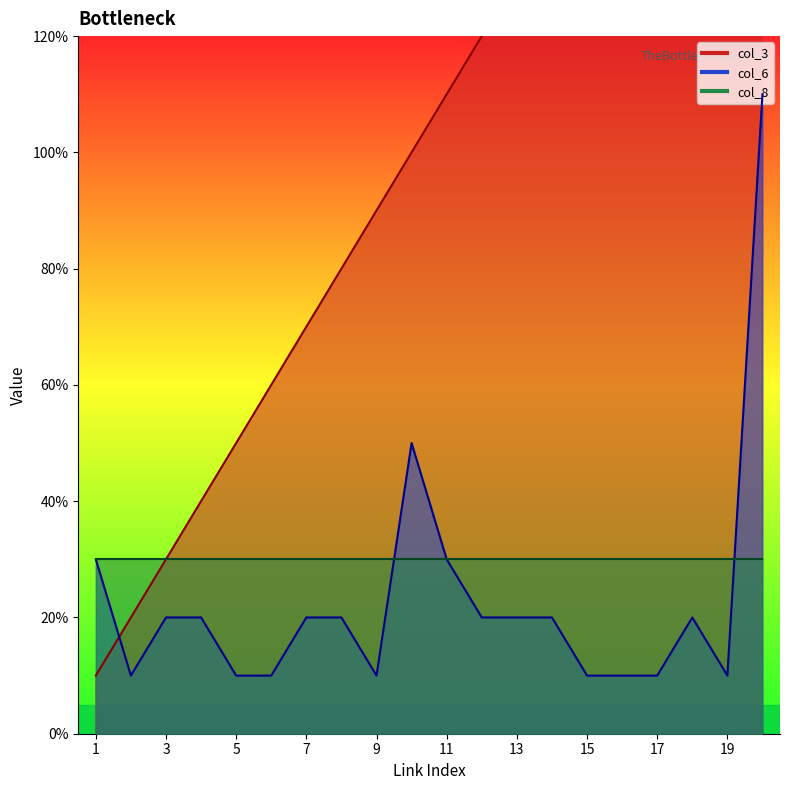

Rank the categories by col_6 value from lowest to highest.

2, 5, 6, 9, 15, 16, 17, 19, 3, 4, 7, 8, 12, 13, 14, 18, 1, 11, 10, 20